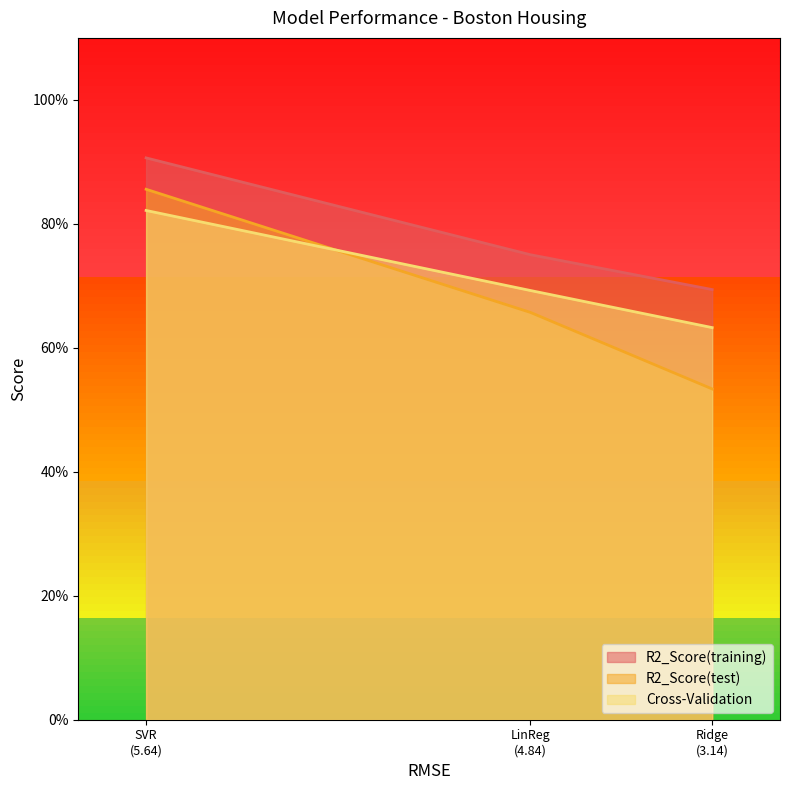

What is the difference between the maximum and minimum values in the R2_Score(test) series?

0.3